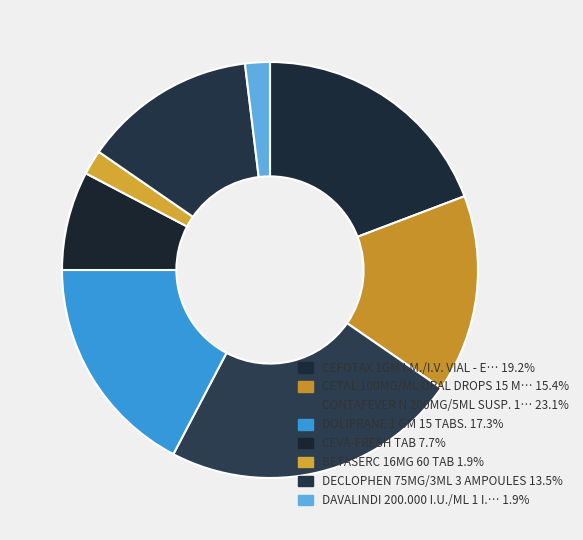

Count the number of slices in the pie.

8